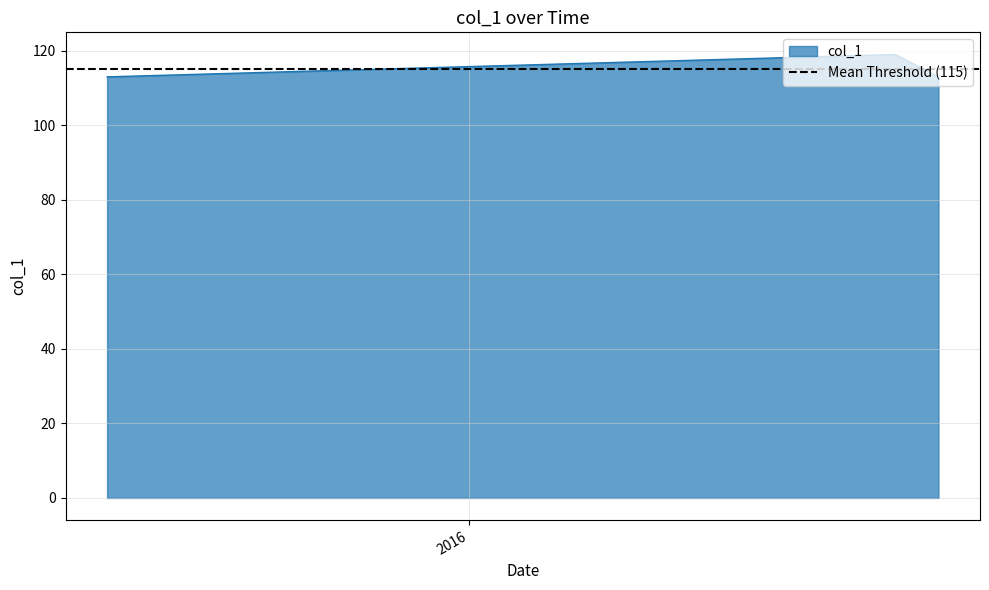

True or false: the data shows 113 at 2016/08/05 11:23:09.

True